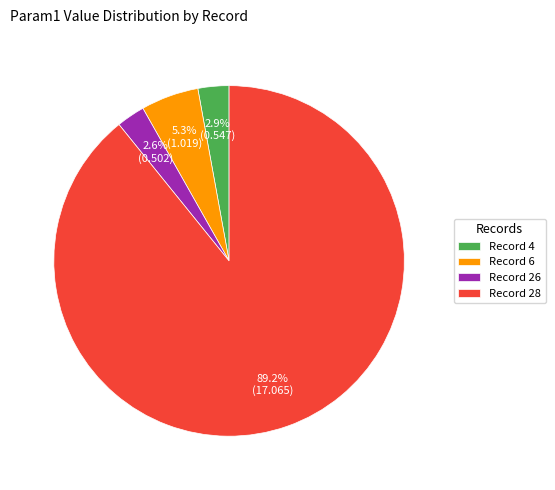

To the nearest percent, what is the average slice percentage?

25%